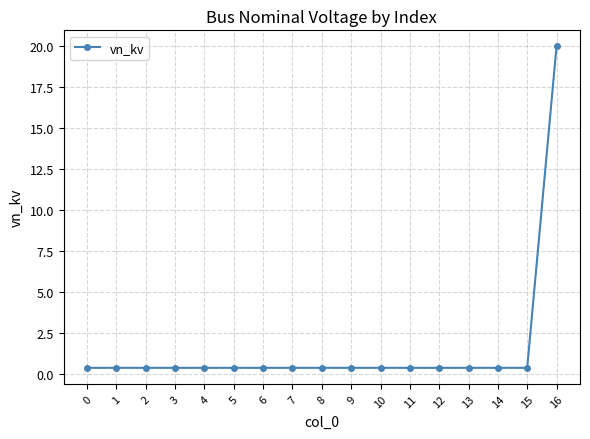

Reading left to right, what are all the values shown in this chart?

0=0.4	1=0.4	2=0.4	3=0.4	4=0.4	5=0.4	6=0.4	7=0.4	8=0.4	9=0.4	10=0.4	11=0.4	12=0.4	13=0.4	14=0.4	15=0.4	16=20.0